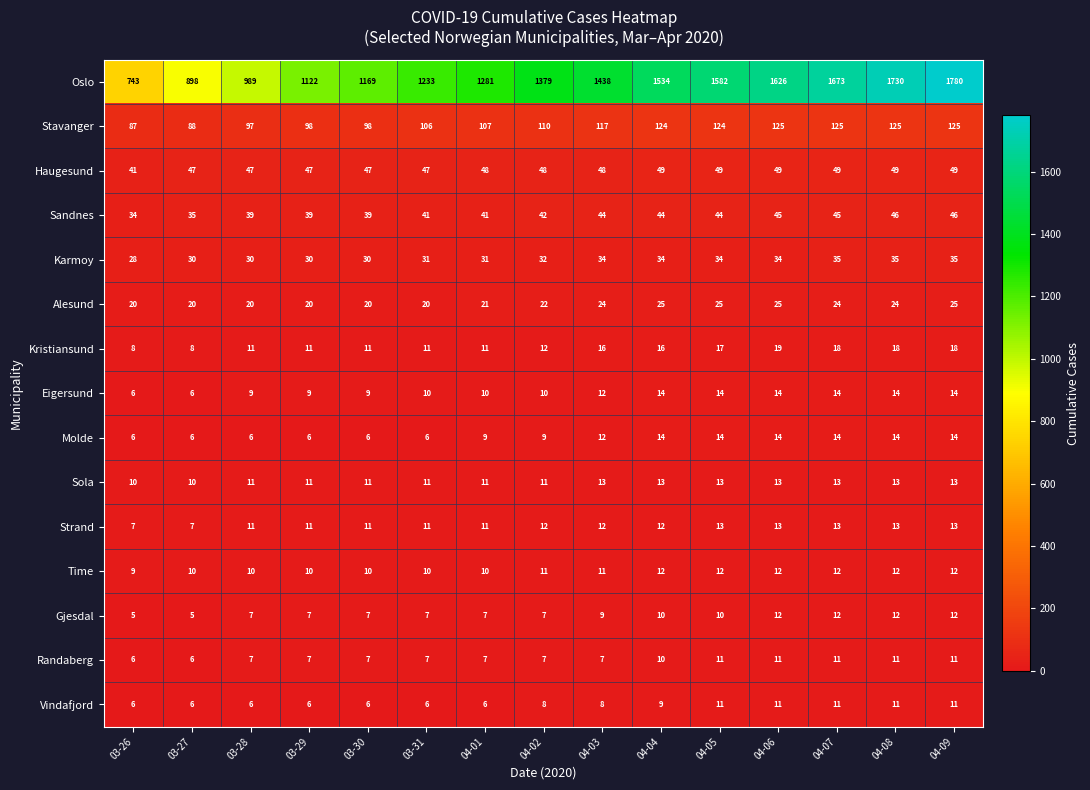

What is the average value of the Karmoy series?

32